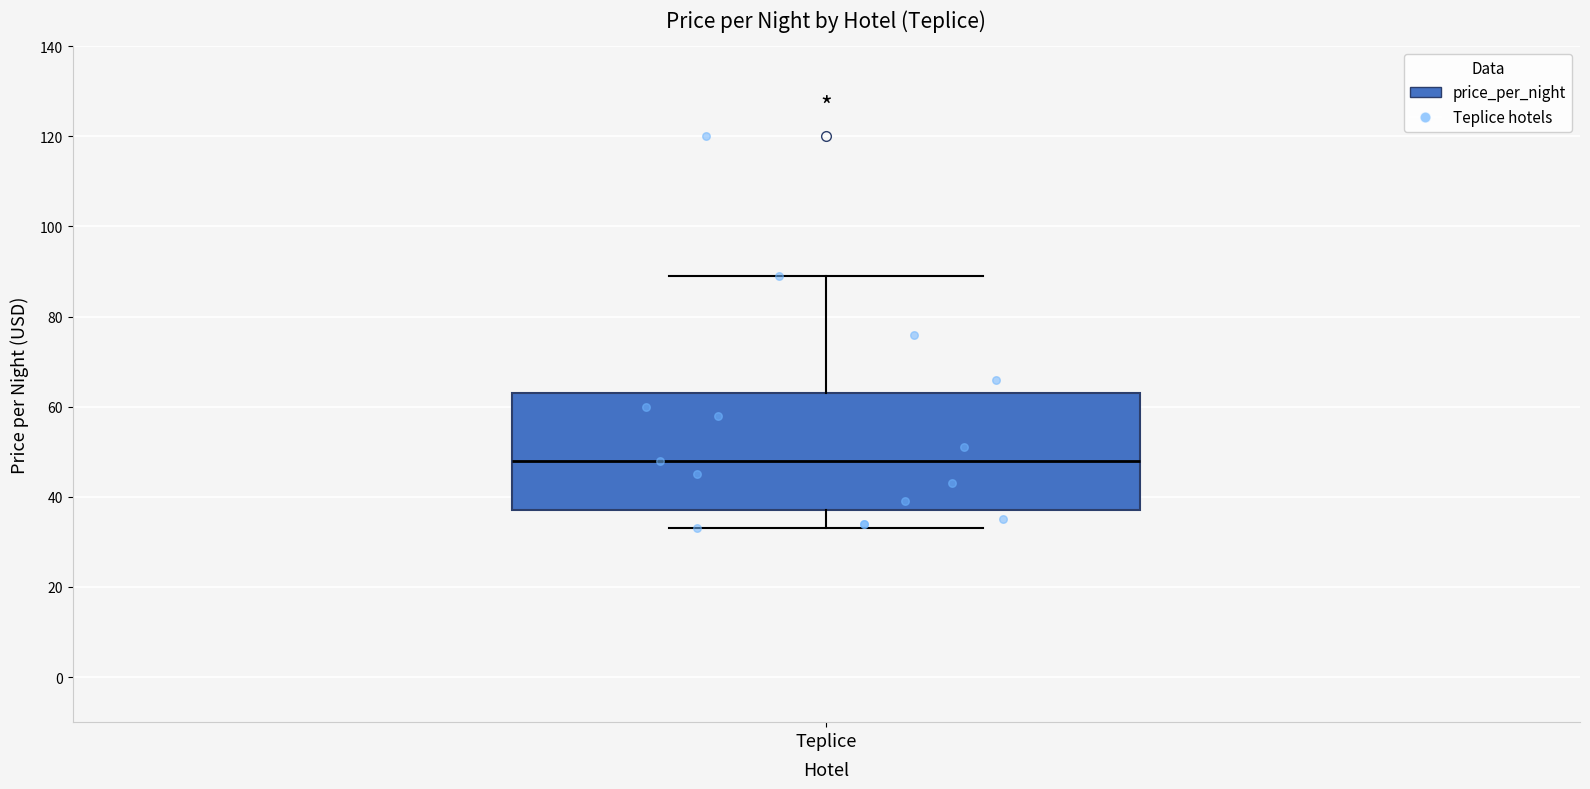

Read this box plot against the y-axis: the position of the median line, the range covered by the box, and the ends of both whiskers. The values are not printed on the chart, so give them approximately, as read against the axis.

median 48, box 38 to 64, whiskers 34 to 90